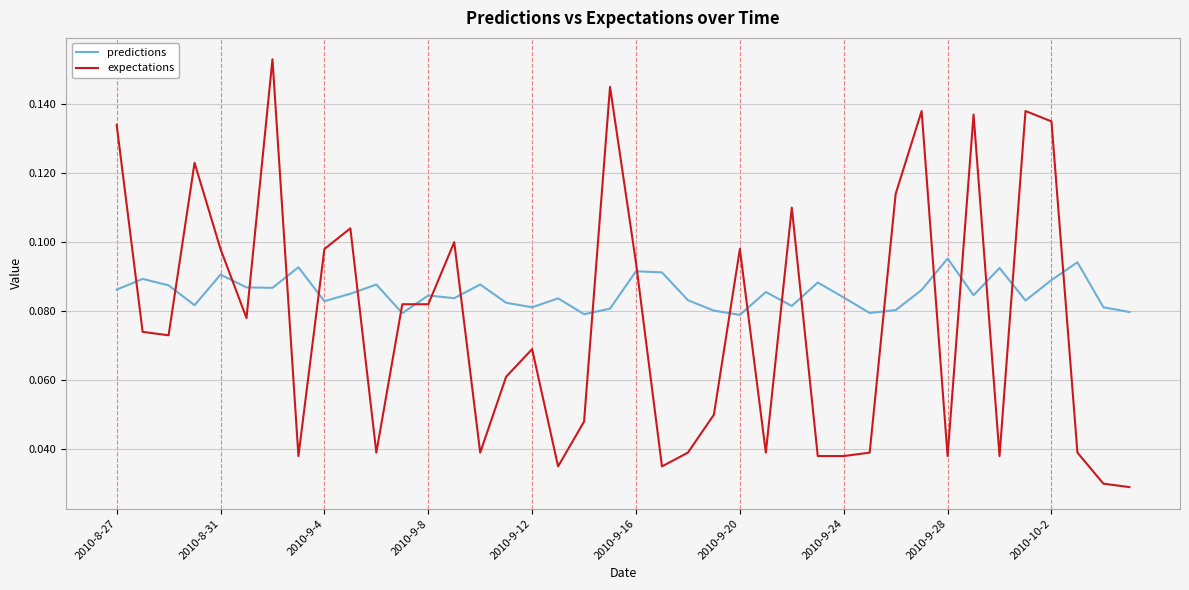

At how many categories does at least one series exceed 0?

40